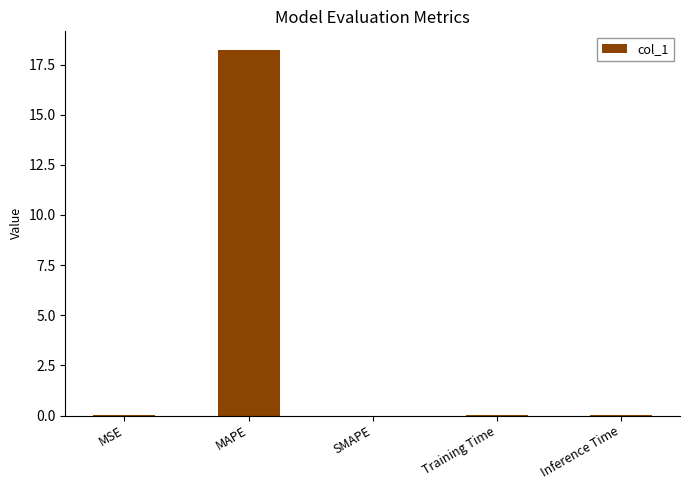

The chart shows a value of 18.2 at MAPE. True or false?

True